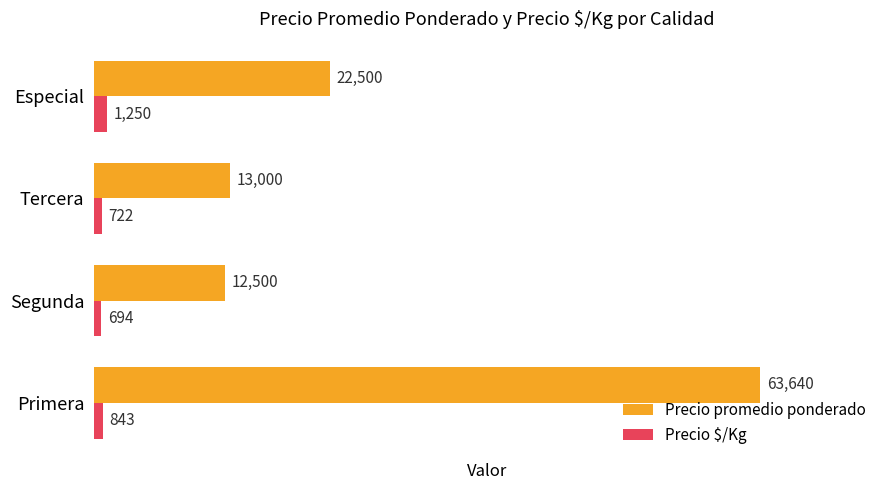

Which series has the largest total across all categories?

Precio promedio ponderado